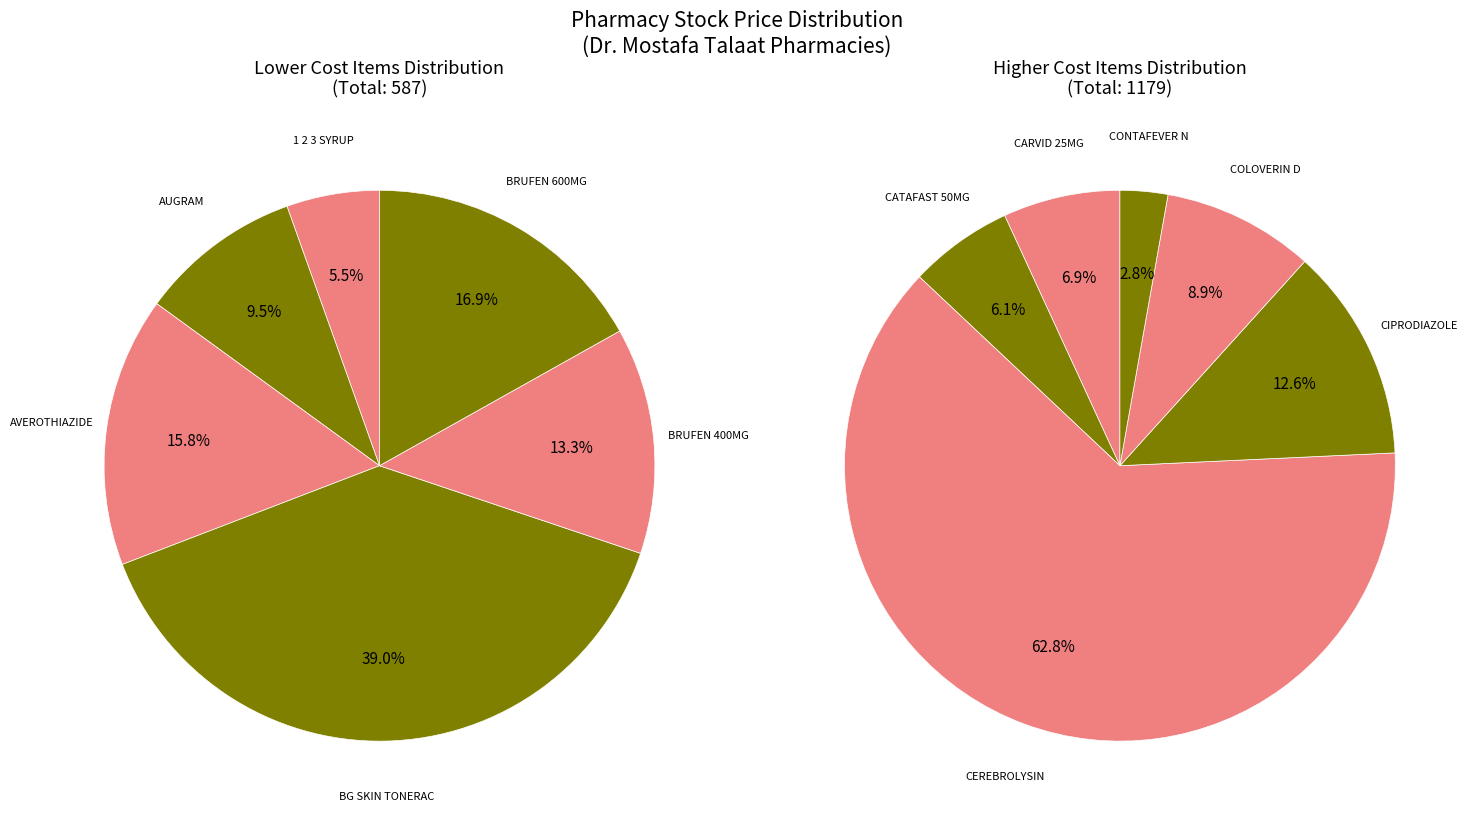

How many slices are in this pie chart?

12